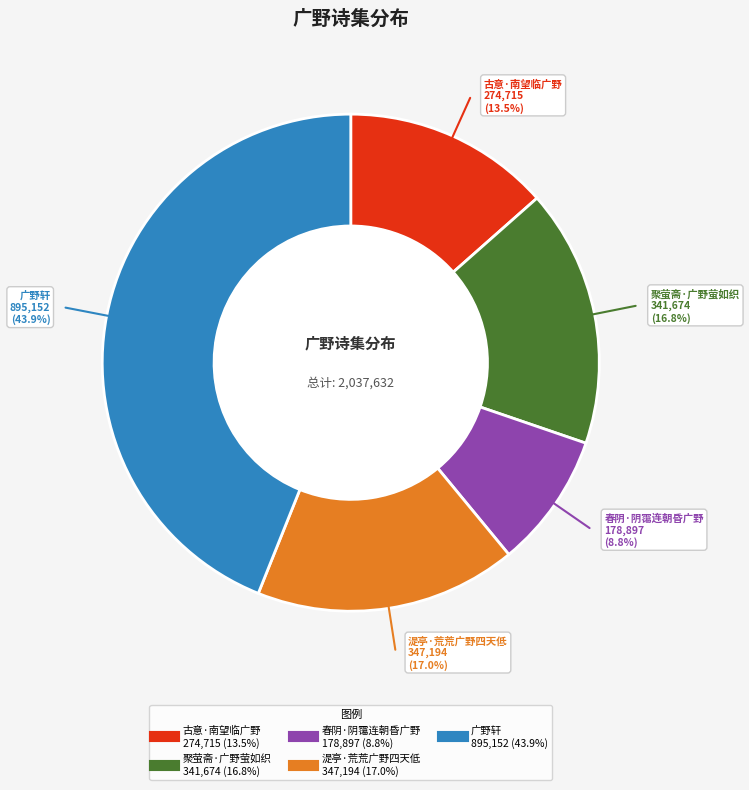

Which has a higher value, 聚萤斋·广野萤如织 or 广野轩?

广野轩